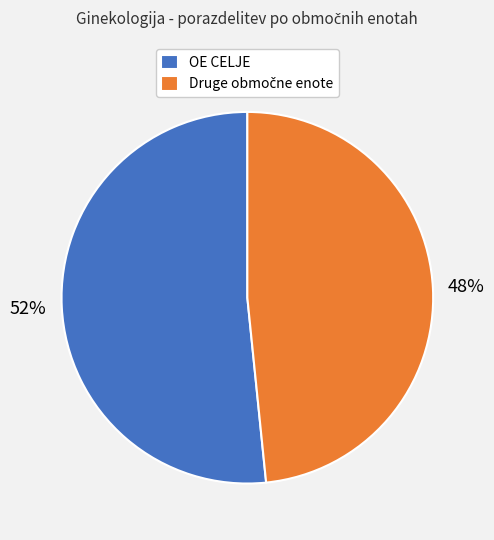

To the nearest percent, what is the average slice percentage?

50%